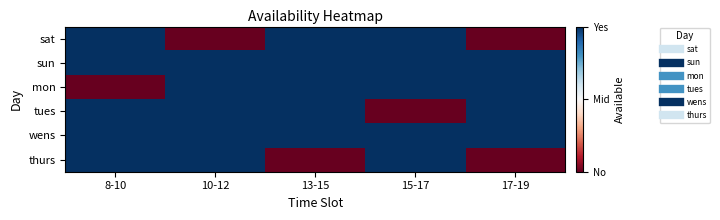

List the series in order of their peak value, highest first.

sat, sun, mon, tues, wens, thurs